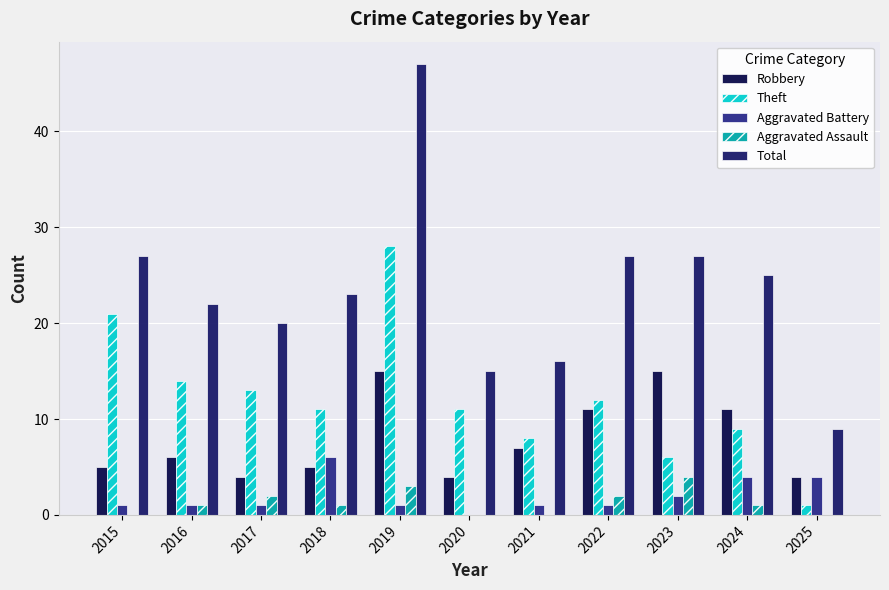

What is the greatest value displayed?

47